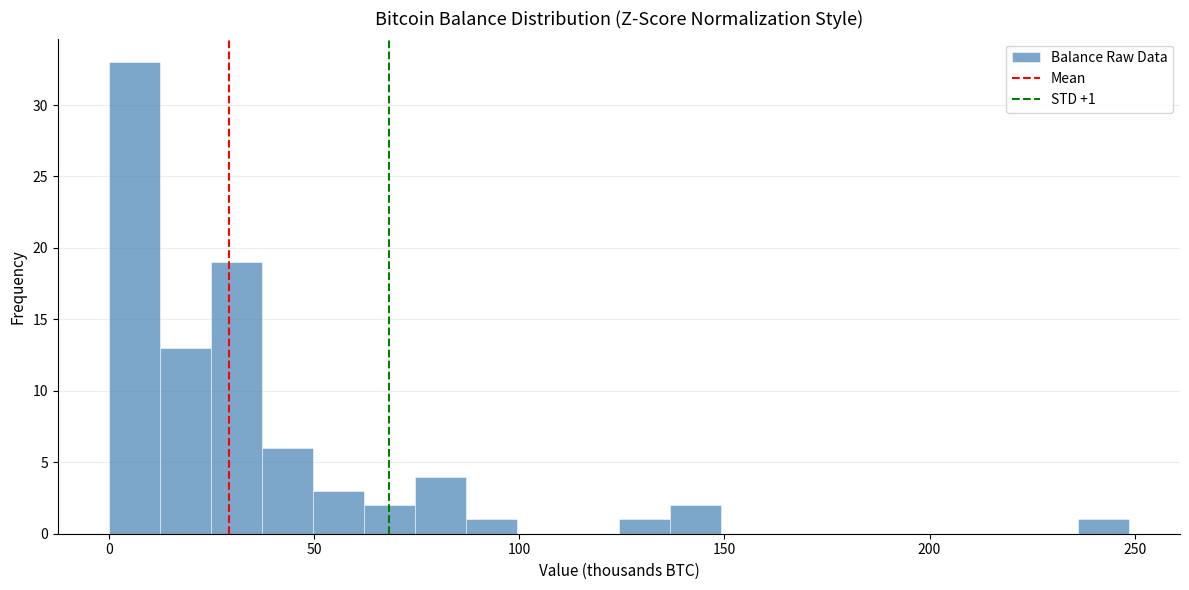

Around what value on the x-axis is the tallest bar? Give the approximate position of its centre, as read against the axis.

5